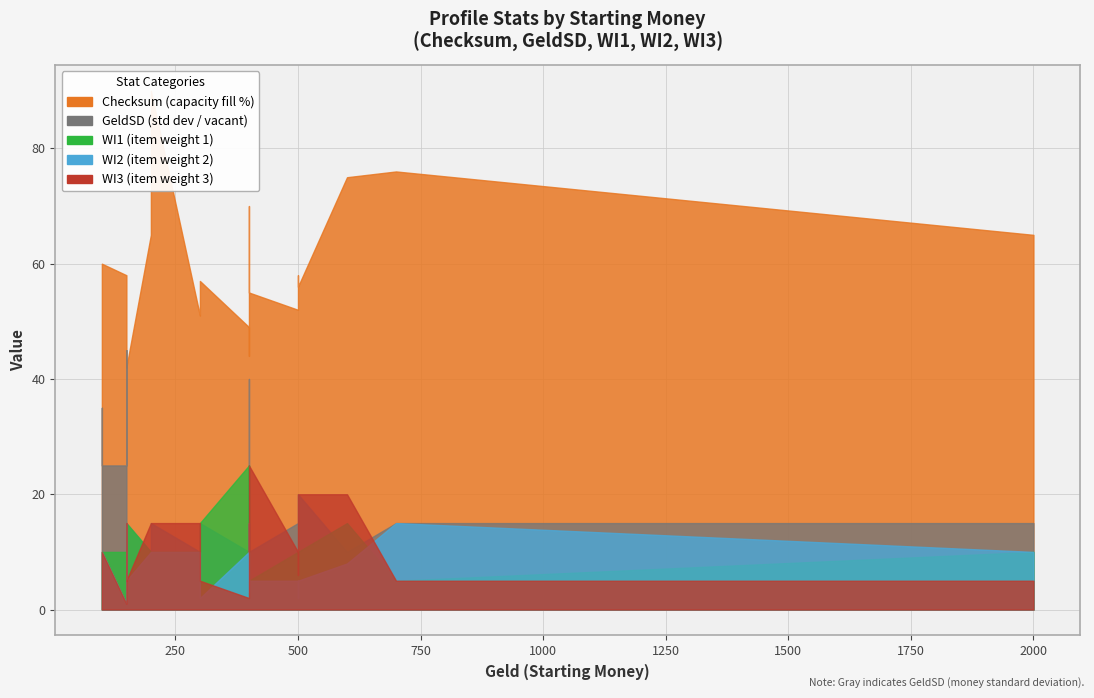

True or false: Checksum and WI1 intersect in this chart.

False